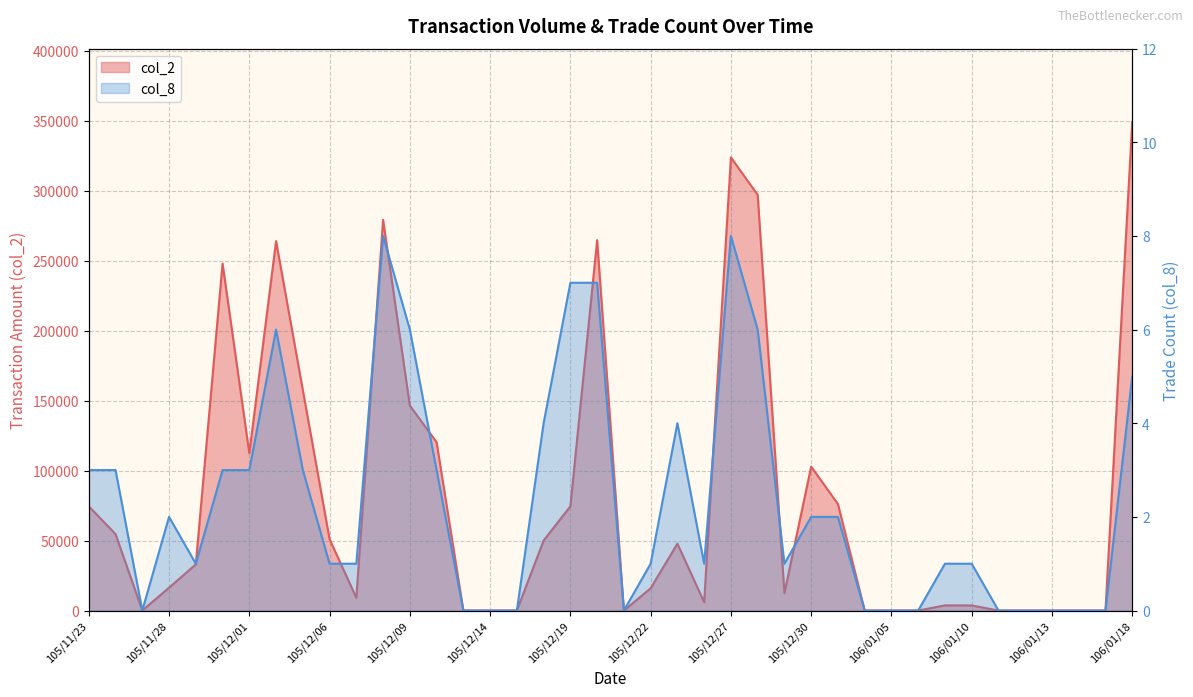

Rank the categories by col_8 value from highest to lowest.

105/12/08, 105/12/27, 105/12/19, 105/12/20, 105/12/02, 105/12/09, 105/12/28, 106/01/18, 105/12/16, 105/12/23, 105/11/23, 105/11/24, 105/11/30, 105/12/01, 105/12/05, 105/12/12, 105/11/28, 105/12/30, 106/01/03, 105/11/29, 105/12/06, 105/12/07, 105/12/22, 105/12/26, 105/12/29, 106/01/09, 106/01/10, 105/11/25, 105/12/13, 105/12/14, 105/12/15, 105/12/21, 106/01/04, 106/01/05, 106/01/06, 106/01/11, 106/01/12, 106/01/13, 106/01/16, 106/01/17